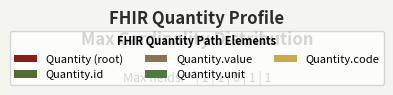

To the nearest percent, what is the difference between the largest and smallest slice percentages?

50%